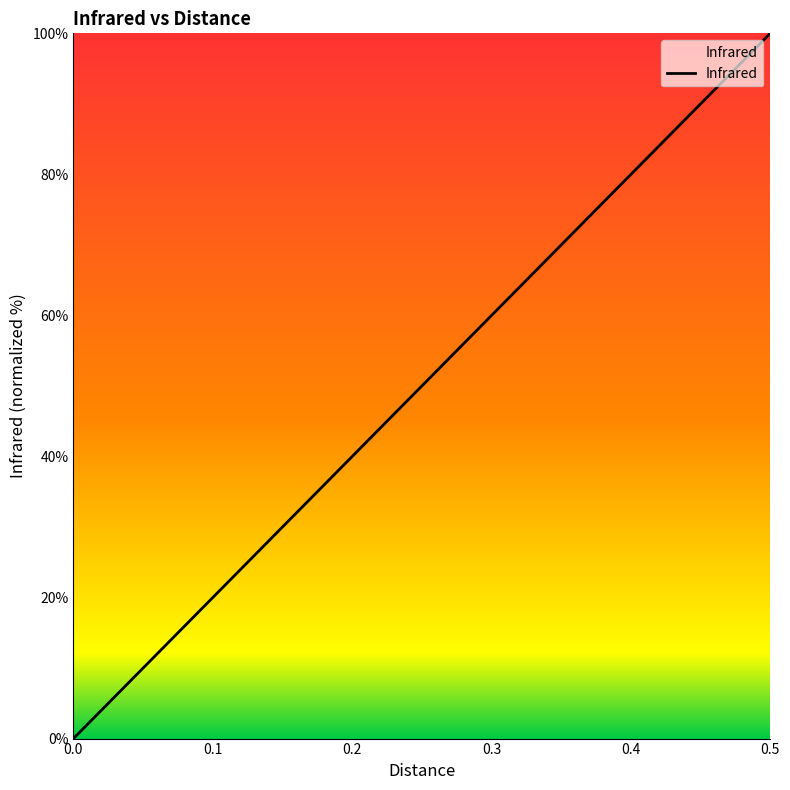

Between 0.0 and 0.5, which is larger?

0.5